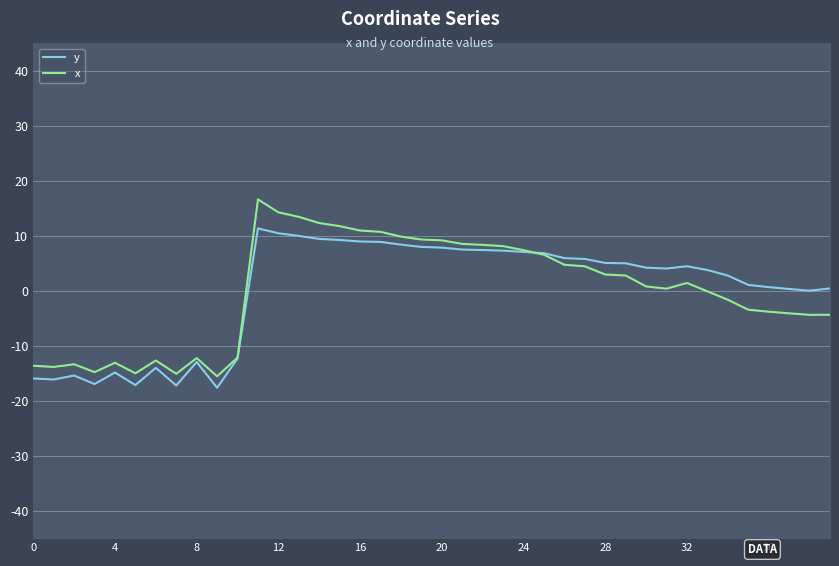

What are all the series names shown in the legend?

y, x